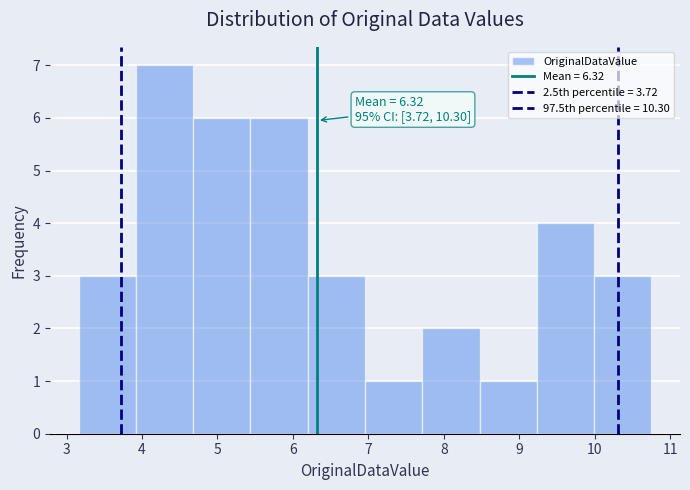

Which range on the x-axis has the tallest bar?

3.9 to 4.7